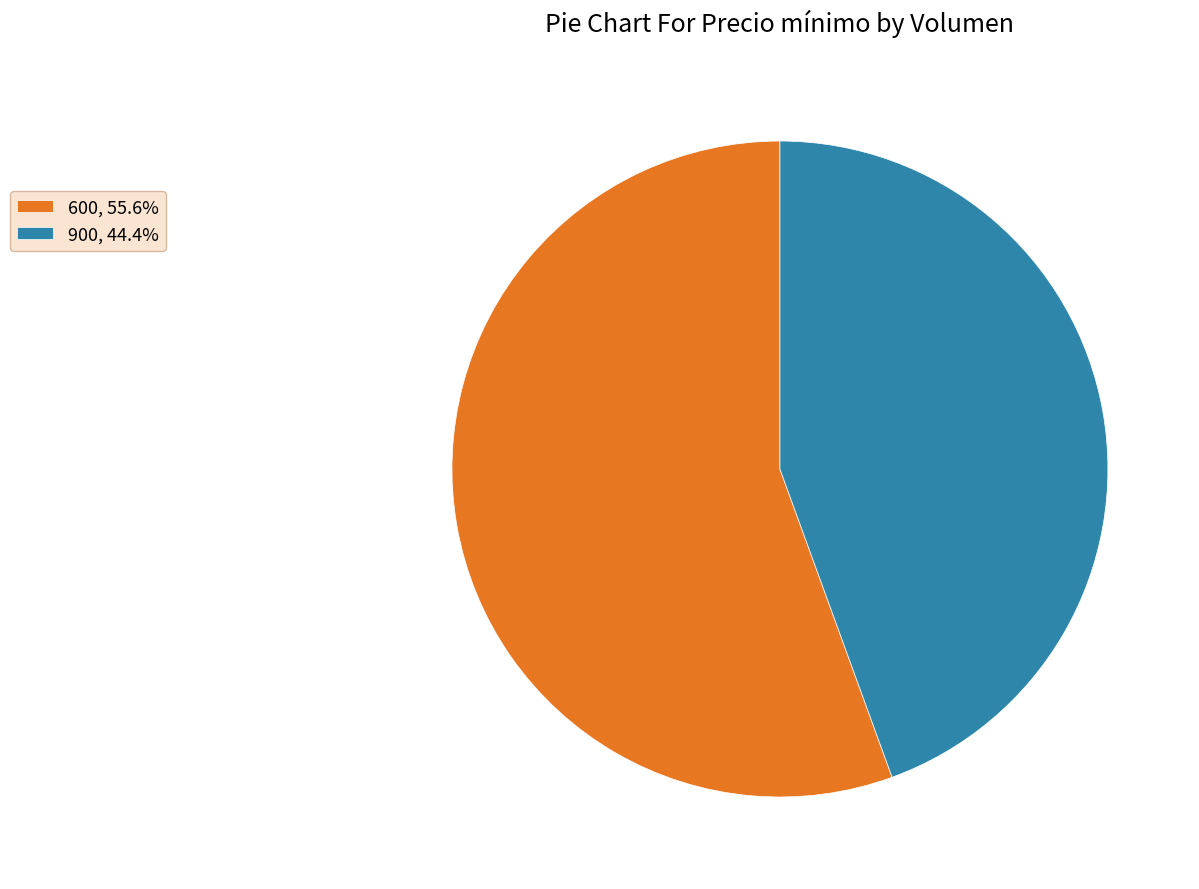

Which category has the biggest portion of the pie?

600